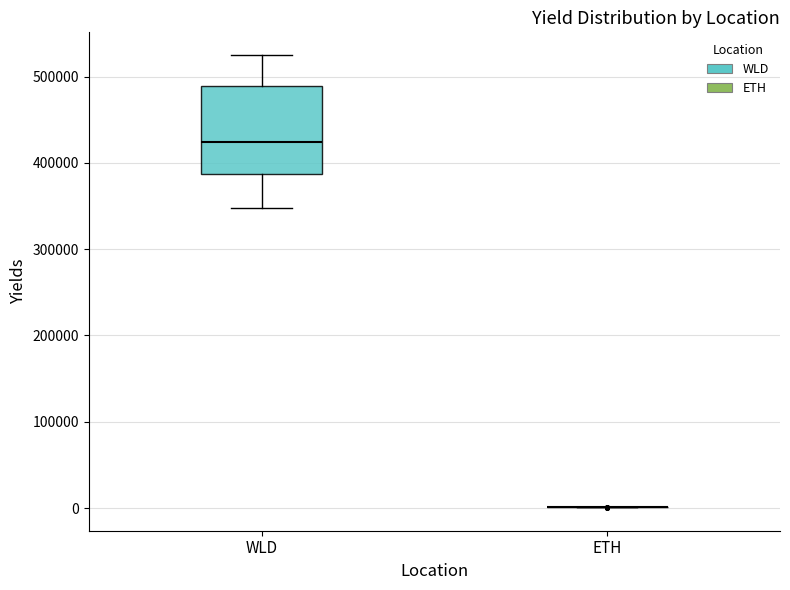

Comparing the boxes themselves (not the whiskers), which one is the tallest?

WLD